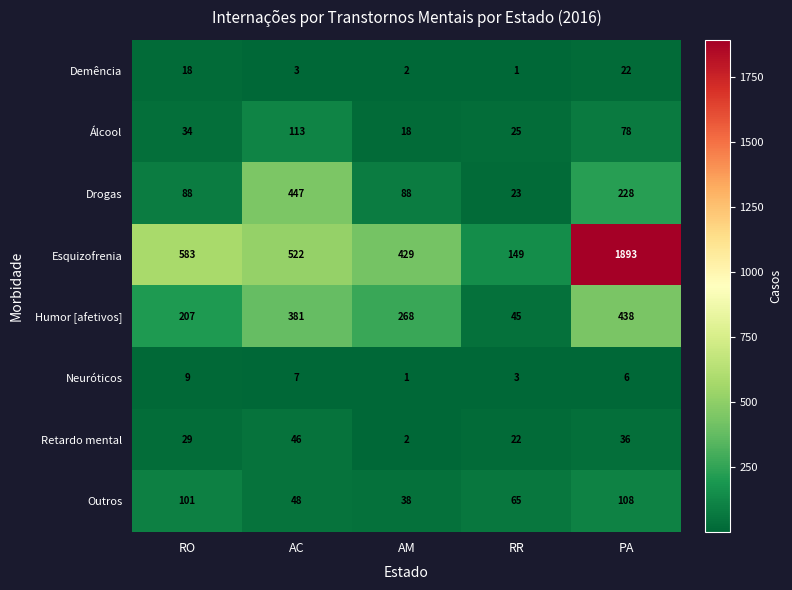

Rank the series at RO from lowest to highest value.

Neuróticos, Demência, Retardo mental, Álcool, Drogas, Outros, Humor [afetivos], Esquizofrenia